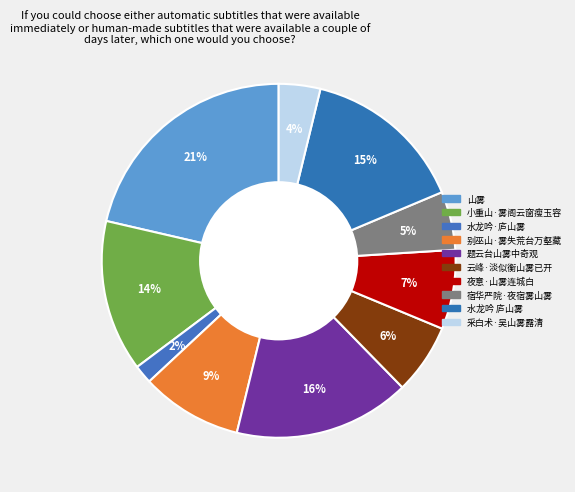

Is it true that 小重山·雾阁云窗瘦玉容 is 25% of the pie?

False